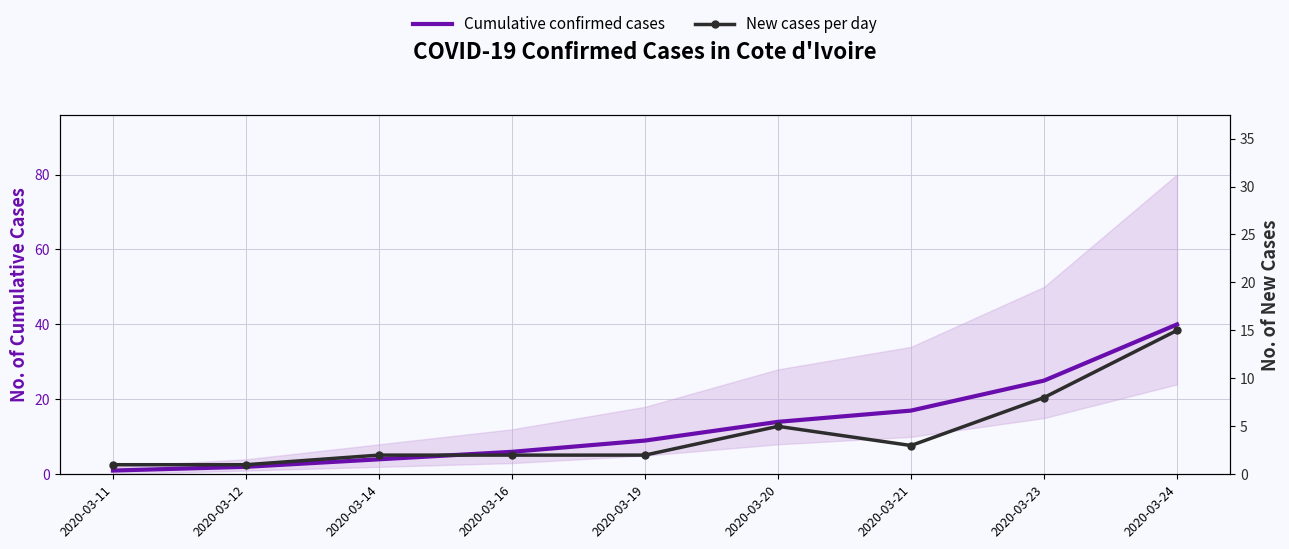

Which series has the largest range (max minus min)?

Cumulative confirmed cases